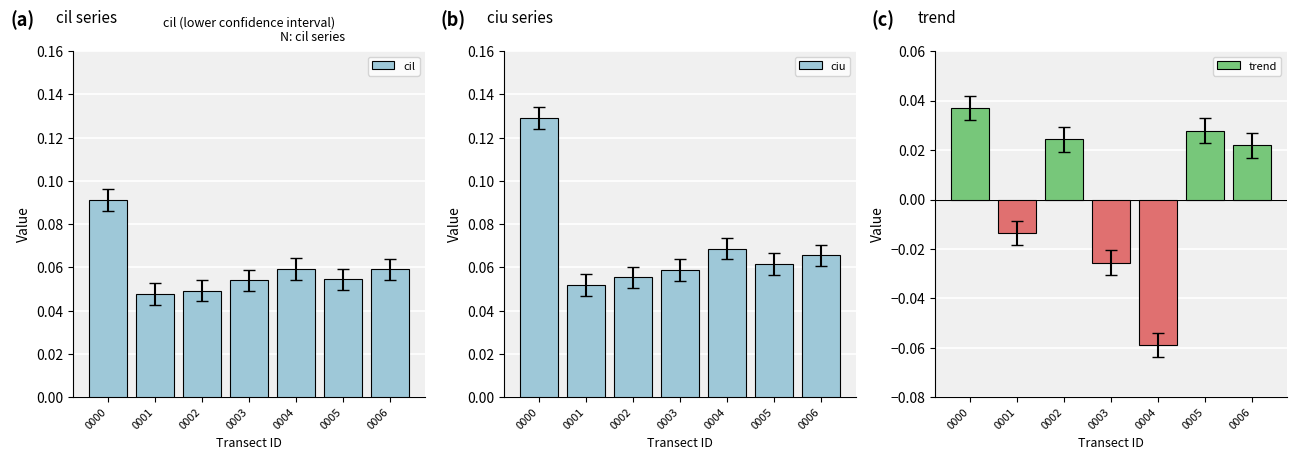

How many categories are shown in the chart?

7